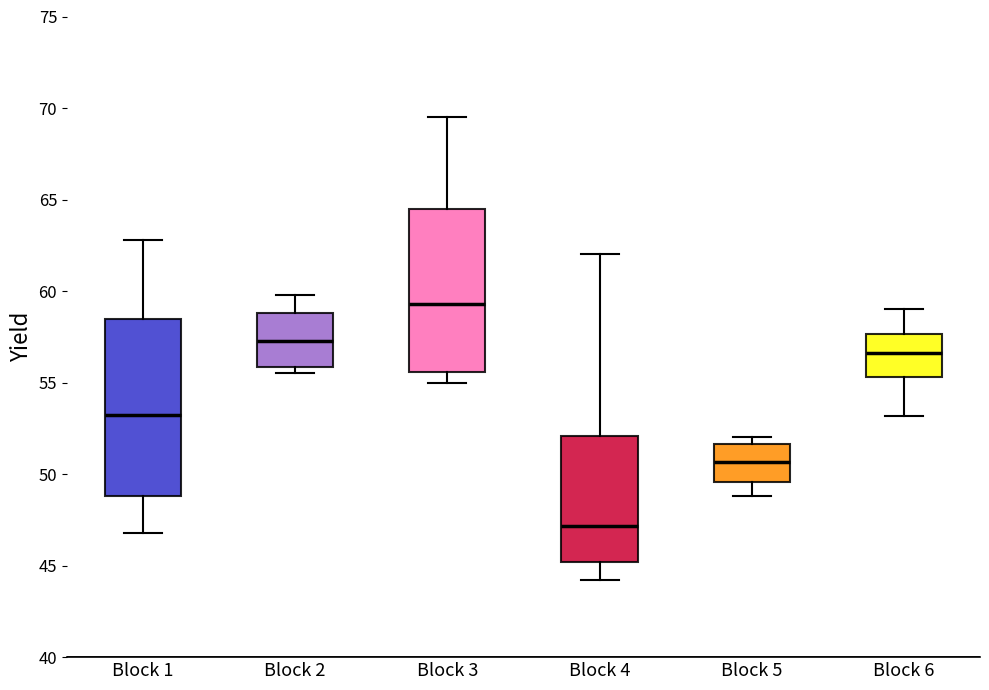

Which box has the highest median line?

Block 3